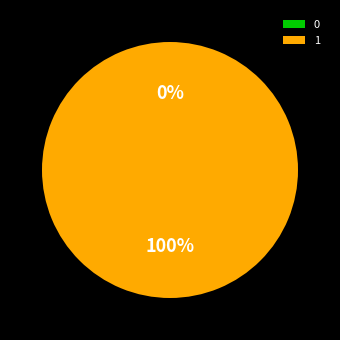

The 1 slice represents 100% of the pie. True or false?

True